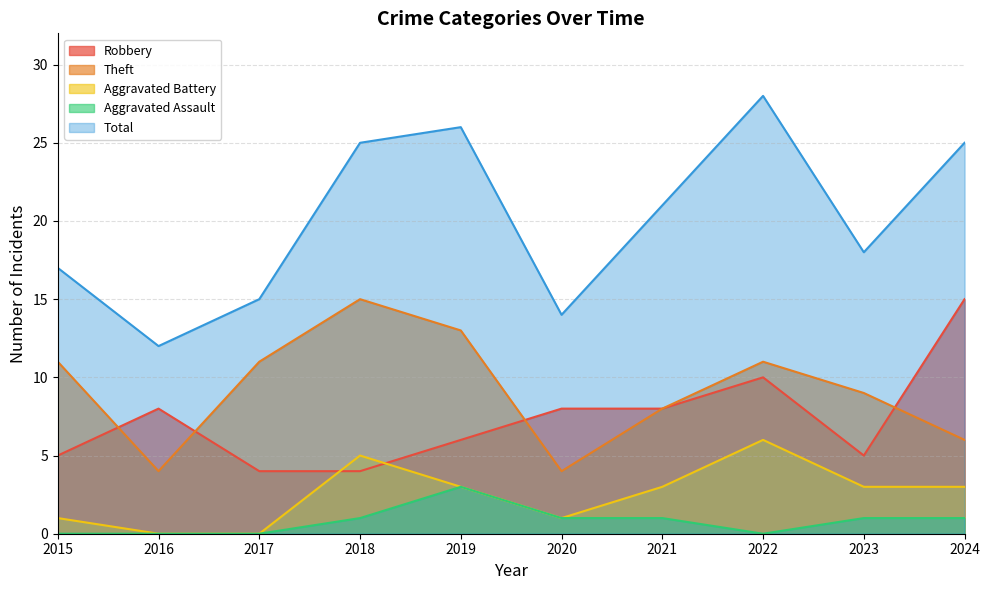

Which series changed the most between 2019 and 2023?

Total